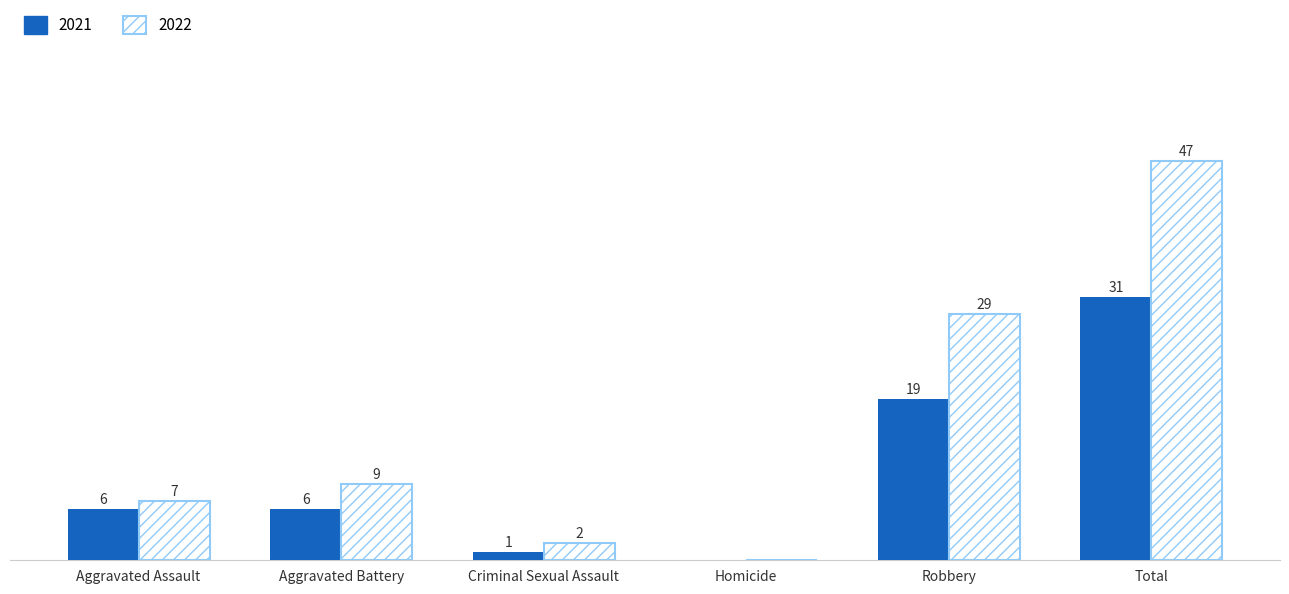

Where is 2022 nearest to the value 23?

Robbery